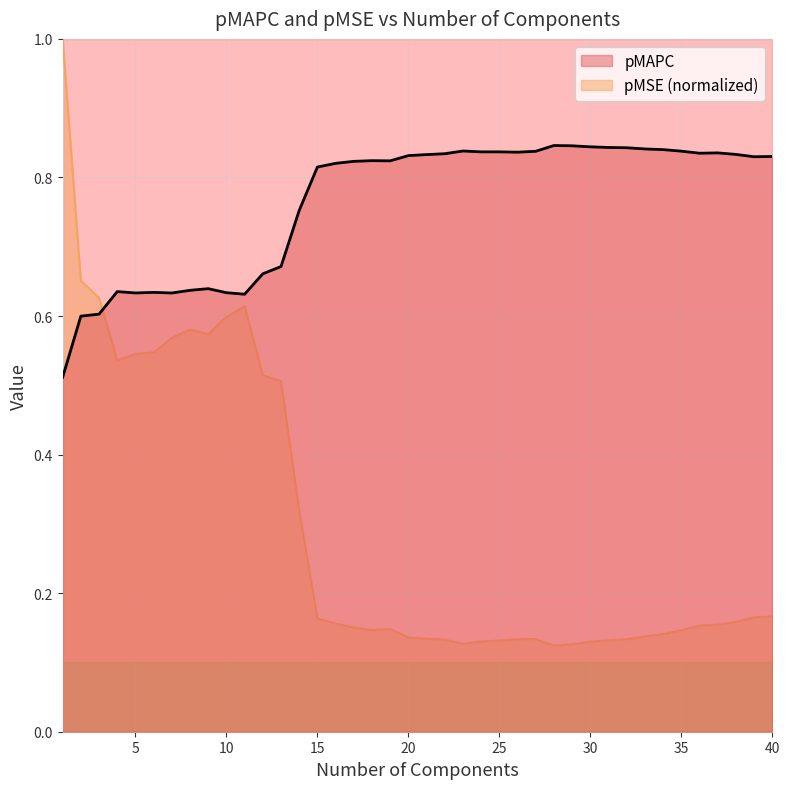

Reading left to right, transcribe all the data shown in this chart.

pMAPC: 1=0.5	2=0.6	3=0.6	4=0.6	5=0.6	6=0.6	7=0.6	8=0.6	9=0.6	10=0.6	11=0.6	12=0.7	13=0.7	14=0.8	15=0.8	16=0.8	17=0.8	18=0.8	19=0.8	20=0.8	21=0.8	22=0.8	23=0.8	24=0.8	25=0.8	26=0.8	27=0.8	28=0.8	29=0.8	30=0.8	31=0.8	32=0.8	33=0.8	34=0.8	35=0.8	36=0.8	37=0.8	38=0.8	39=0.8	40=0.8
pMSE: 1=1.0	2=0.7	3=0.6	4=0.5	5=0.5	6=0.5	7=0.6	8=0.6	9=0.6	10=0.6	11=0.6	12=0.5	13=0.5	14=0.3	15=0.2	16=0.2	17=0.2	18=0.1	19=0.1	20=0.1	21=0.1	22=0.1	23=0.1	24=0.1	25=0.1	26=0.1	27=0.1	28=0.1	29=0.1	30=0.1	31=0.1	32=0.1	33=0.1	34=0.1	35=0.1	36=0.2	37=0.2	38=0.2	39=0.2	40=0.2